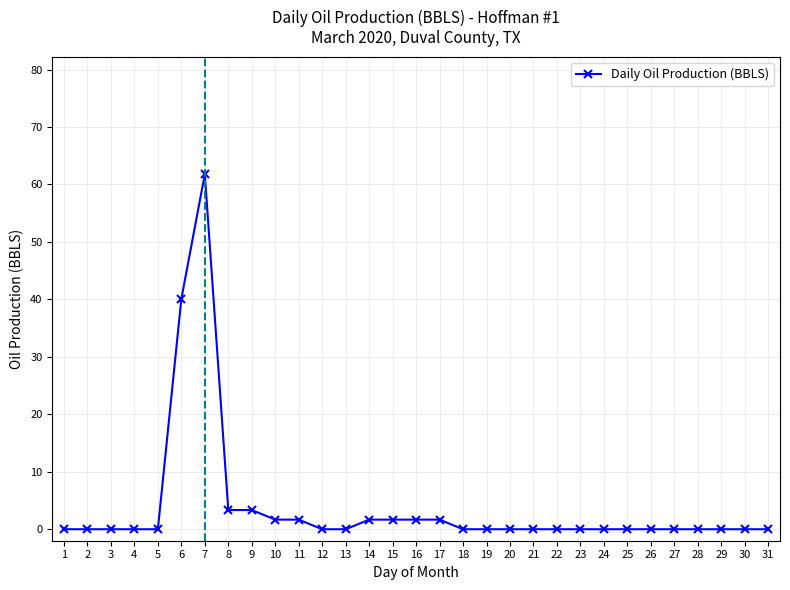

What is the difference between the maximum and minimum values?

61.8